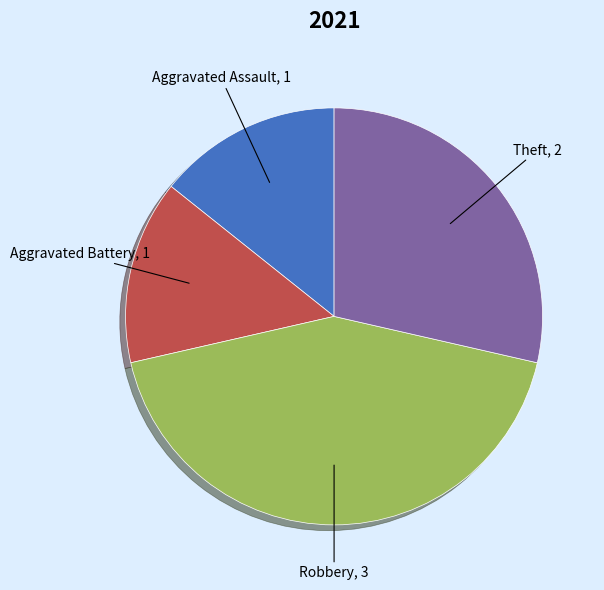

Does any single category account for the majority?

No